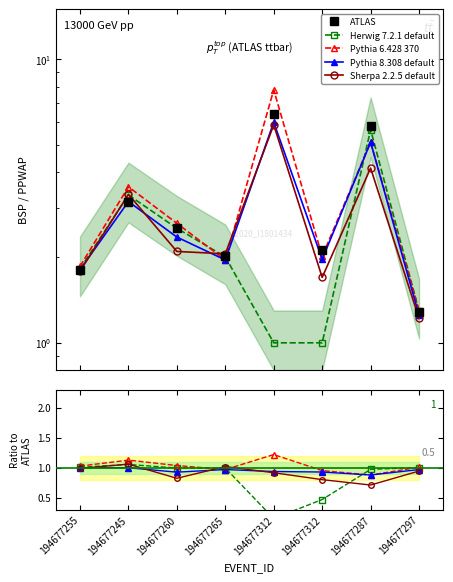

What is the greatest value displayed?

6.4